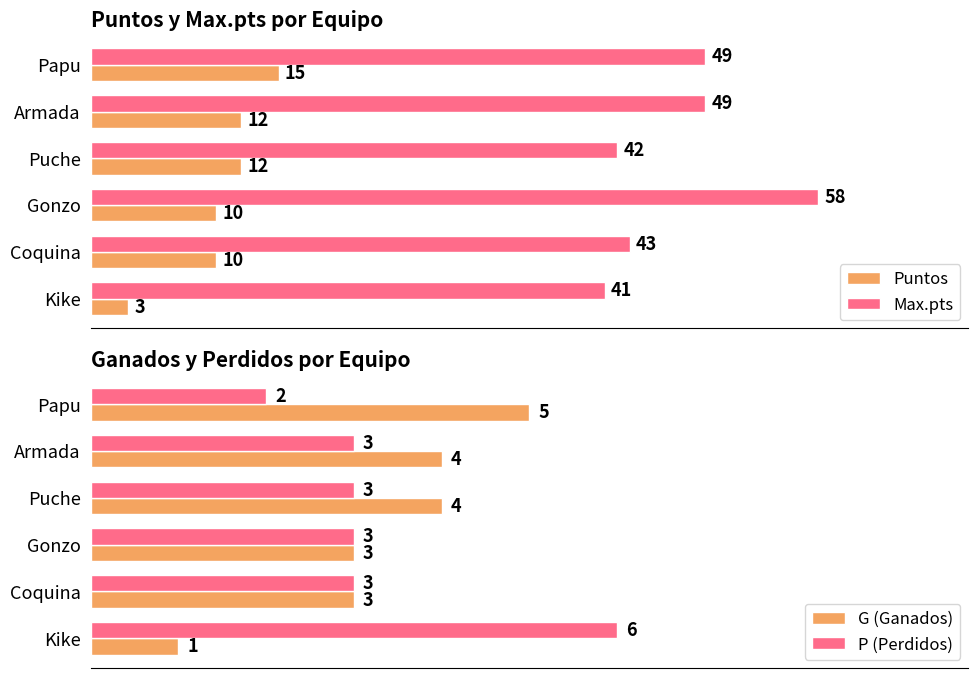

What are all the series names shown in the legend?

Puntos, Max.pts, G (Ganados), P (Perdidos)